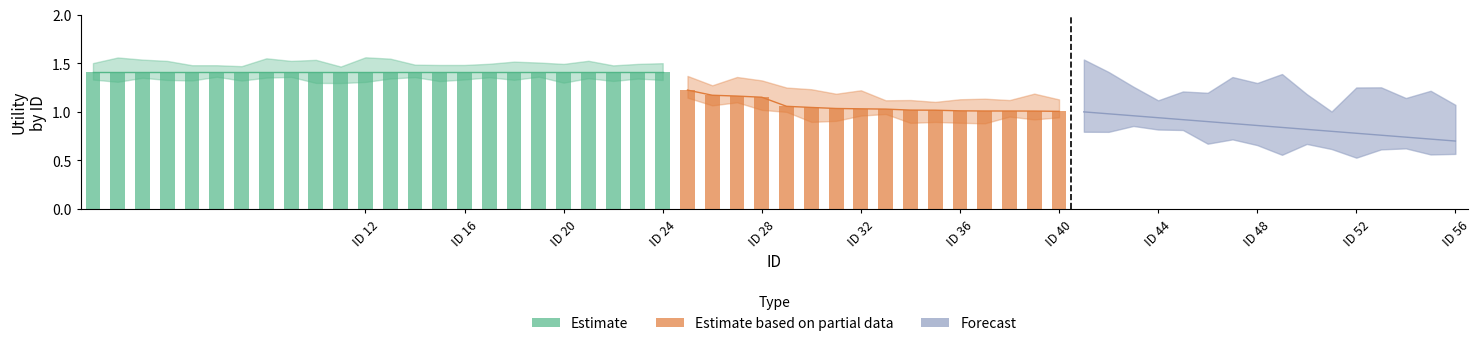

The Forecast series shows 0.6 at ID 36. True or false?

False